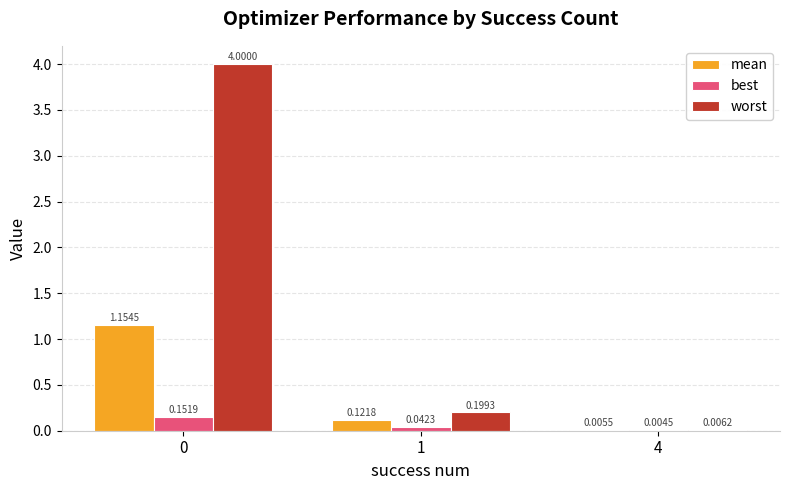

Which series changed the most between 1 and 4?

worst